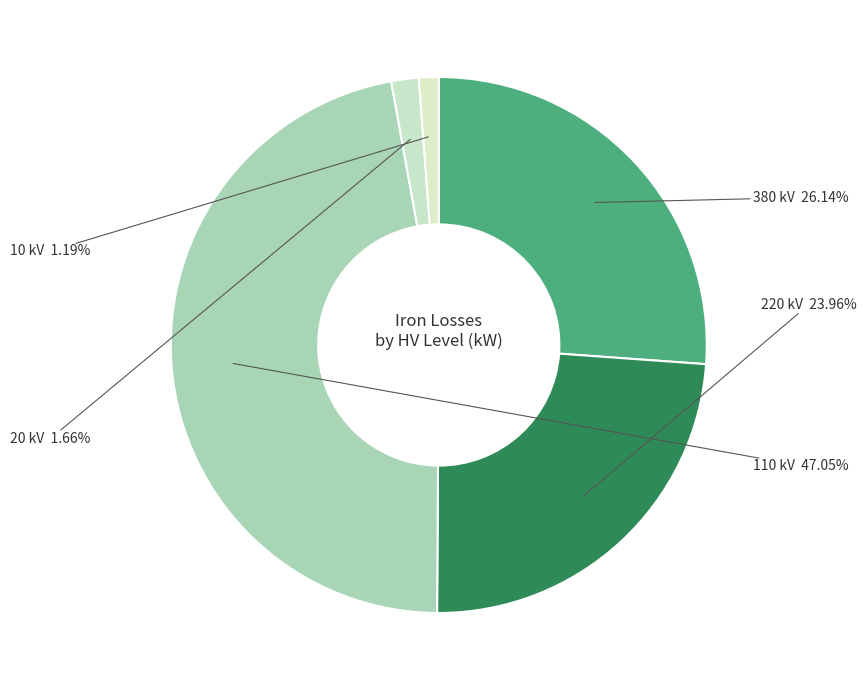

Count the number of slices in the pie.

5